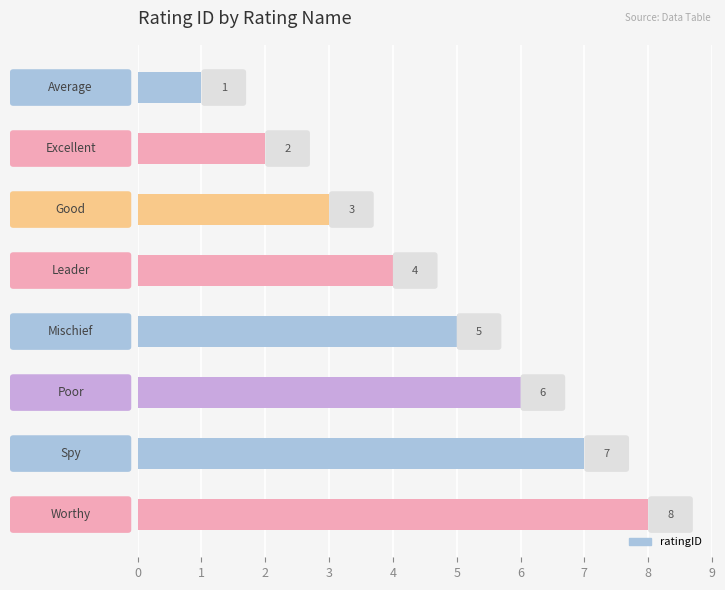

How many categories are shown in the chart?

8